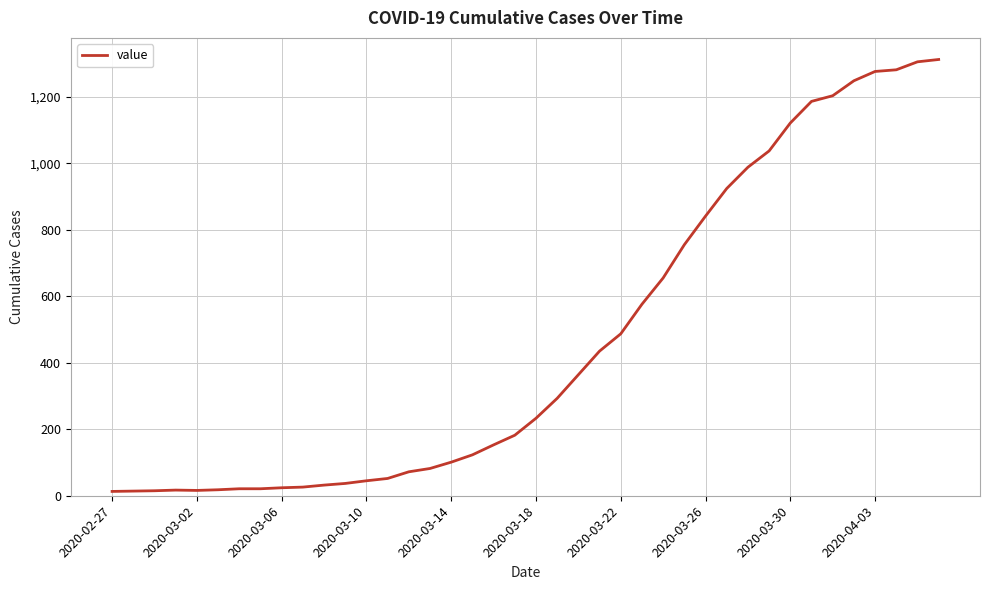

What is the maximum value shown in the chart?

1312